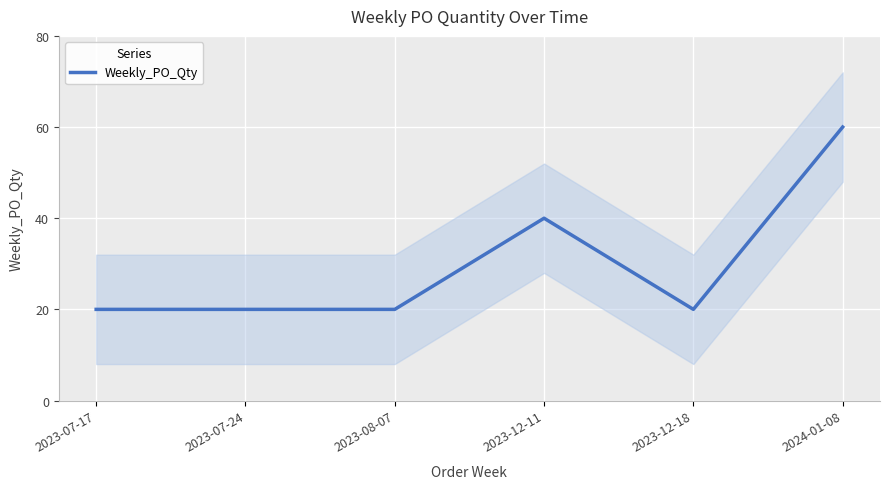

The value at 2023-12-11 is 25. True or false?

False